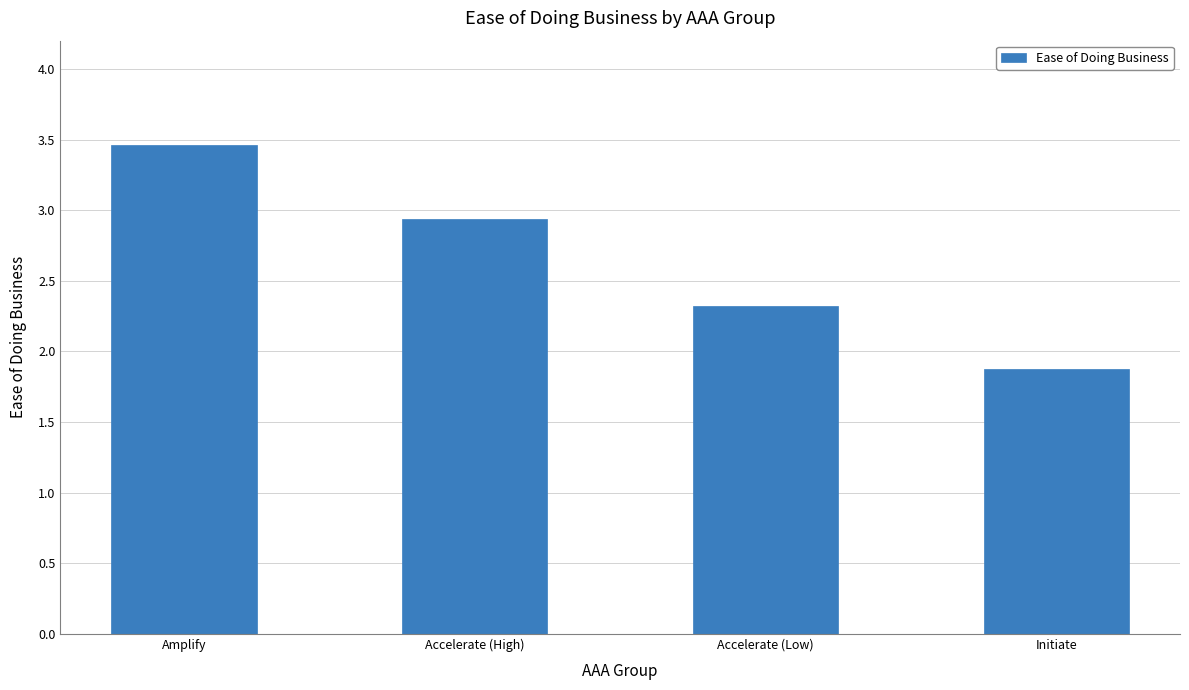

How many bars are there in total?

4